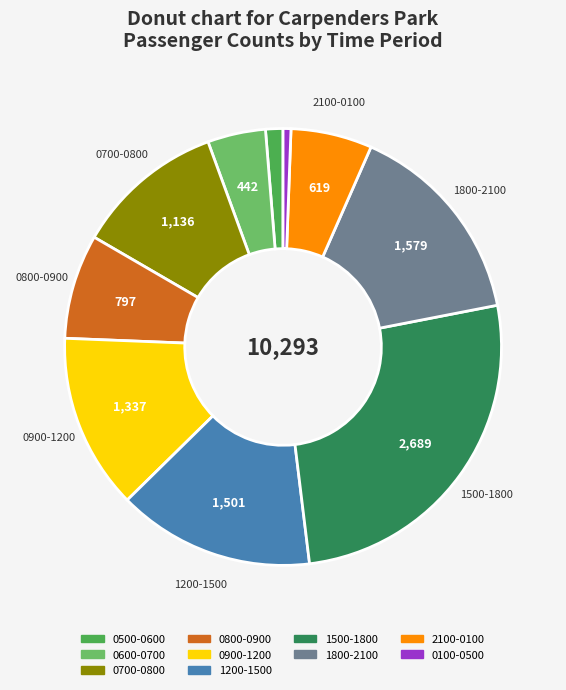

Does 0600-0700 account for over 50% of the chart?

No